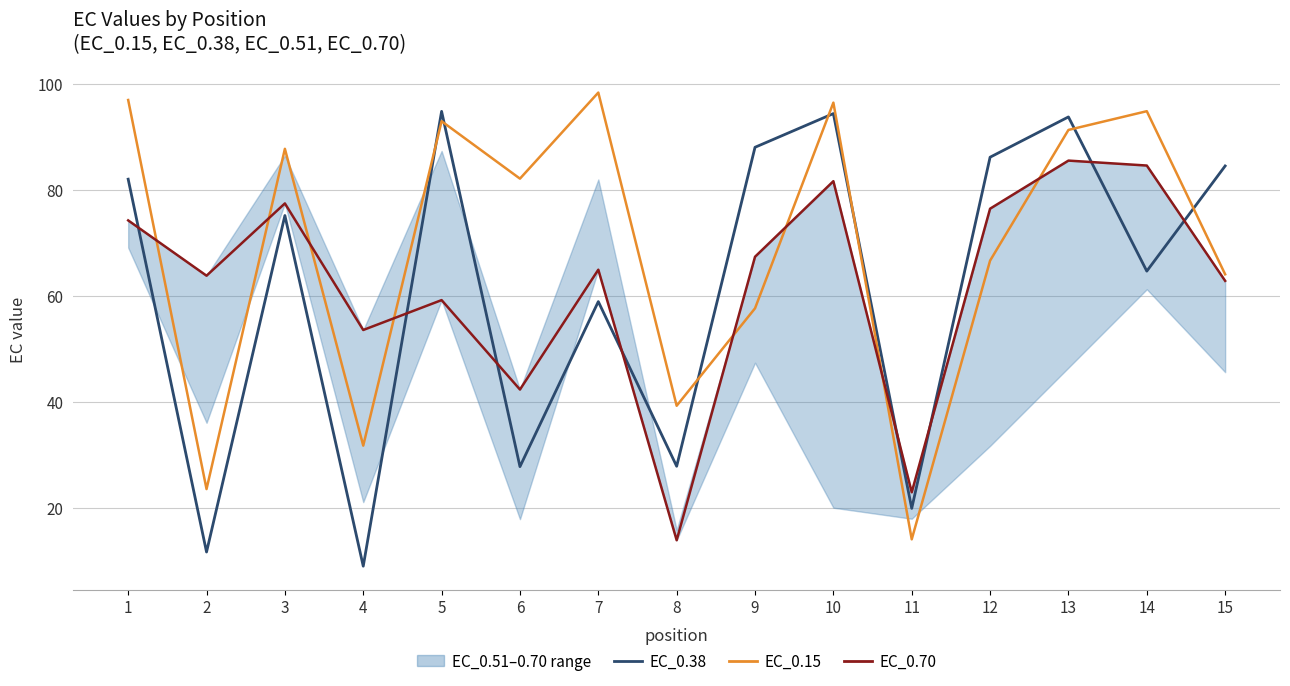

Is the value of EC_0.70 at 5 greater than the value of EC_0.38 at 7?

Yes